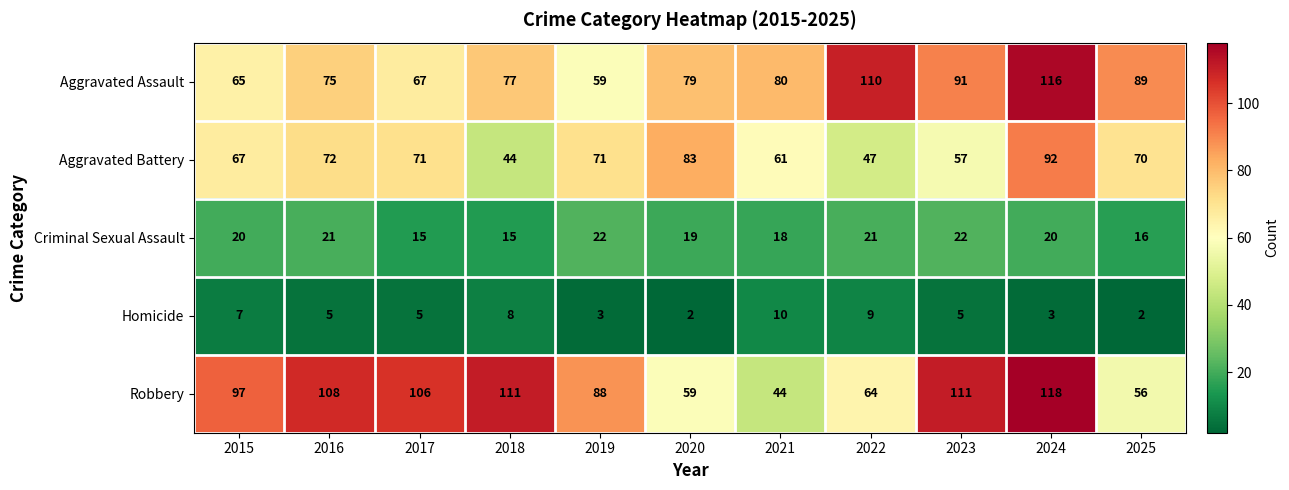

What is the spread (max minus min) of values at 2019?

85